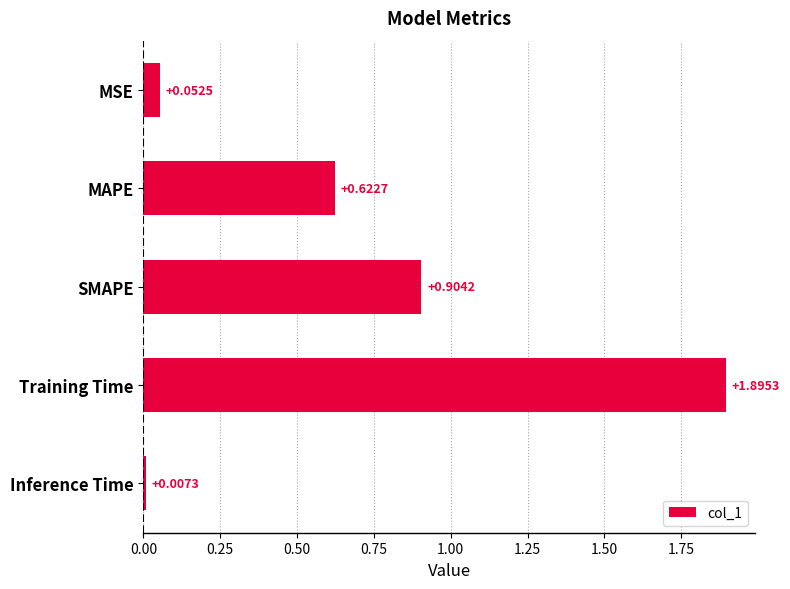

At which category does the chart reach its minimum across all series?

Inference Time